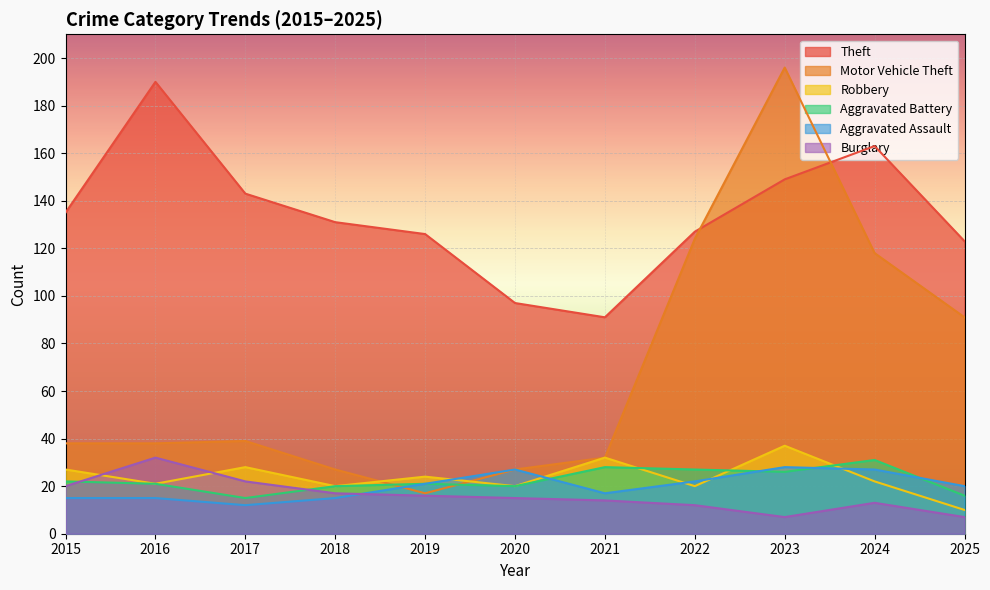

Where is the first local minimum for Aggravated Battery?

2017